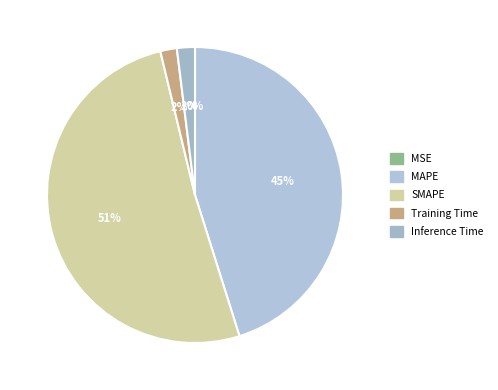

To the nearest percent, what is the difference between the MAPE and SMAPE slice percentages?

6%